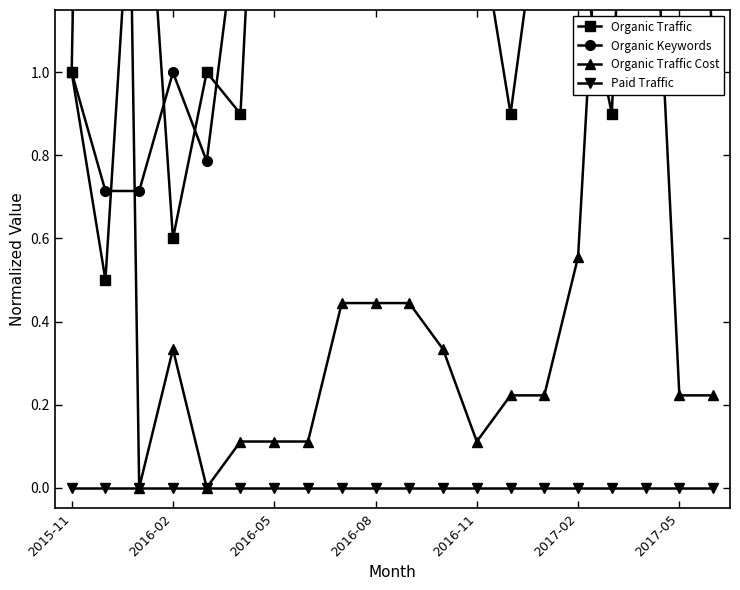

The value of Organic Traffic Cost at 2016-11 is 0.1. True or false?

True